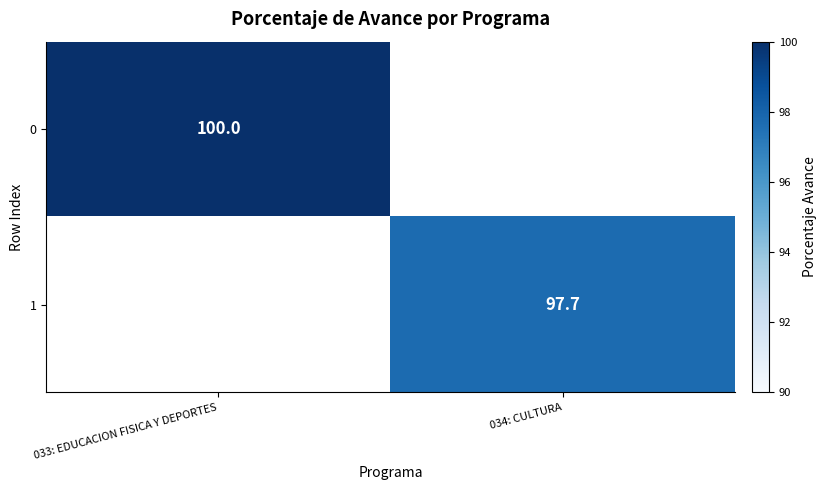

Which label corresponds to the smallest value in the chart?

034: CULTURA